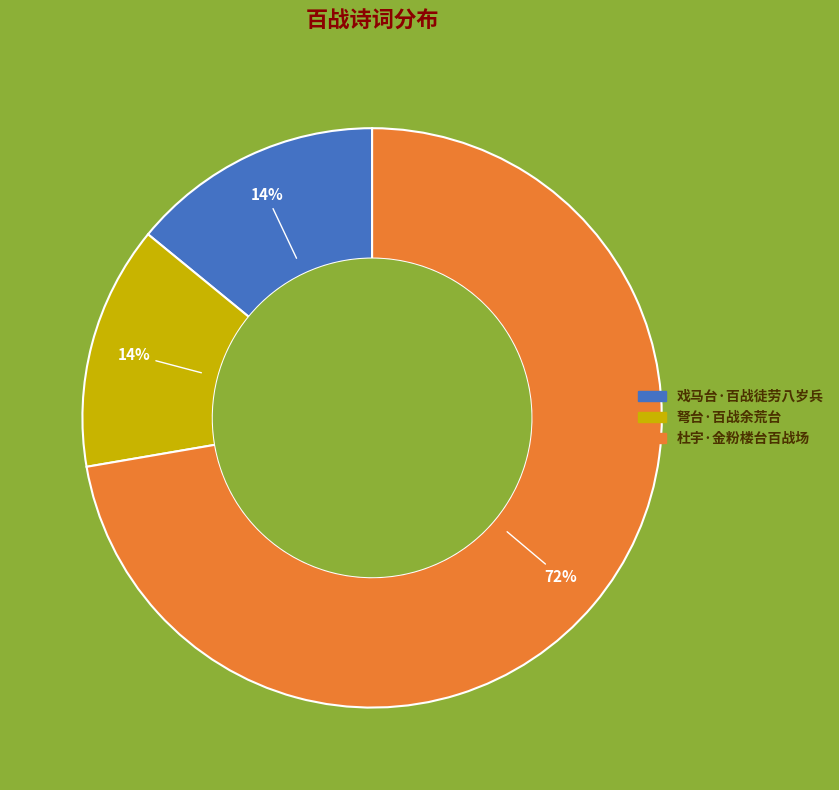

Approximately how many times larger is the value at 戏马台·百战徒劳八岁兵 compared to 杜宇·金粉楼台百战场?

0.2